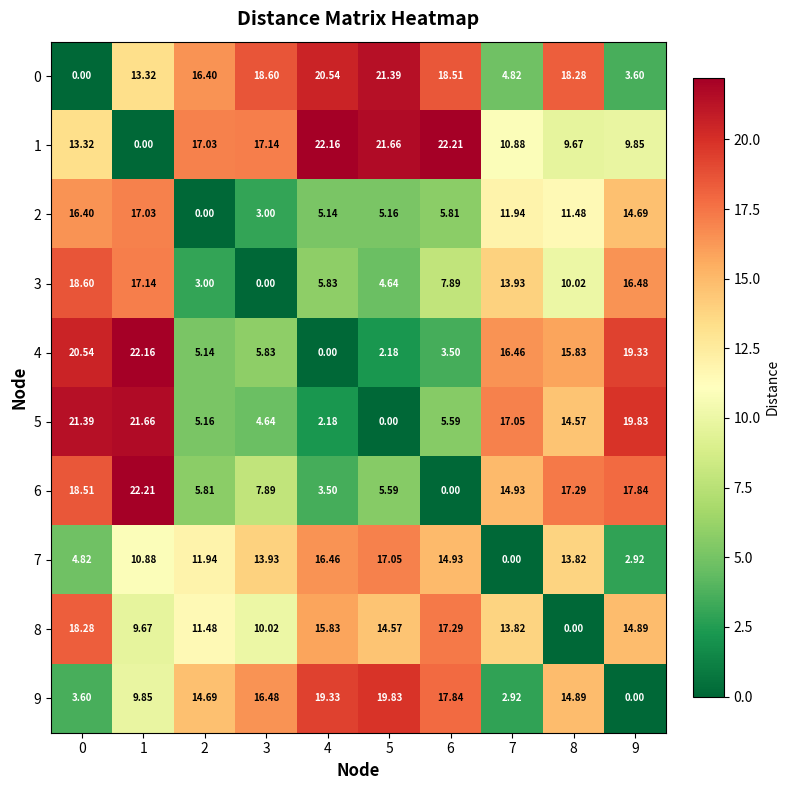

Is the value of 1 at 5 greater than the value of 8 at 8?

Yes